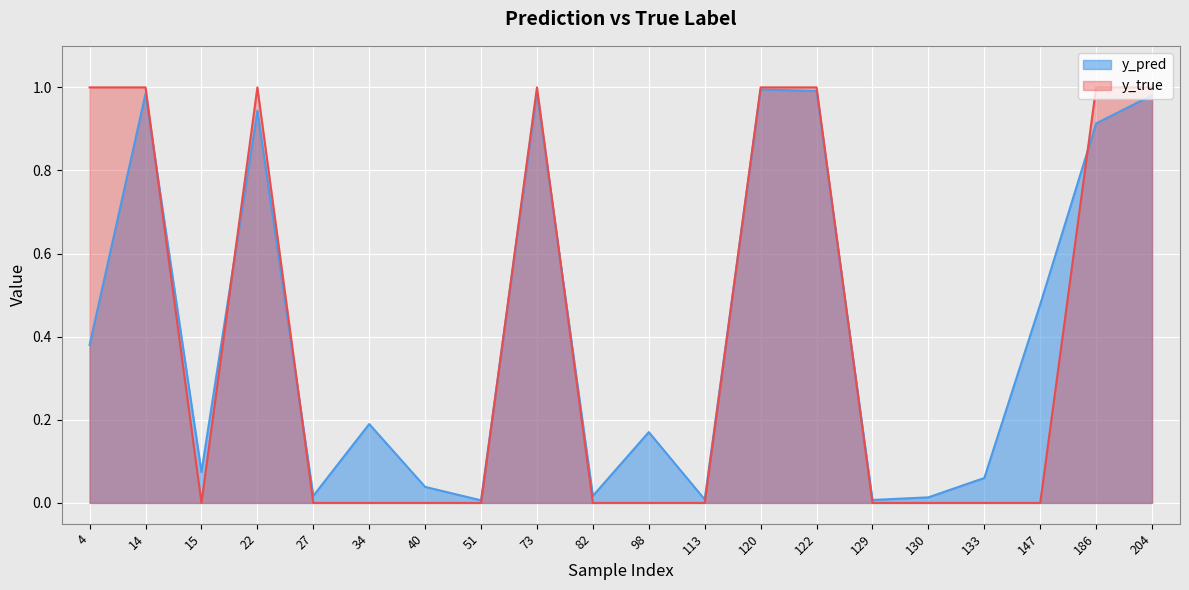

How many lines are shown in the chart?

2